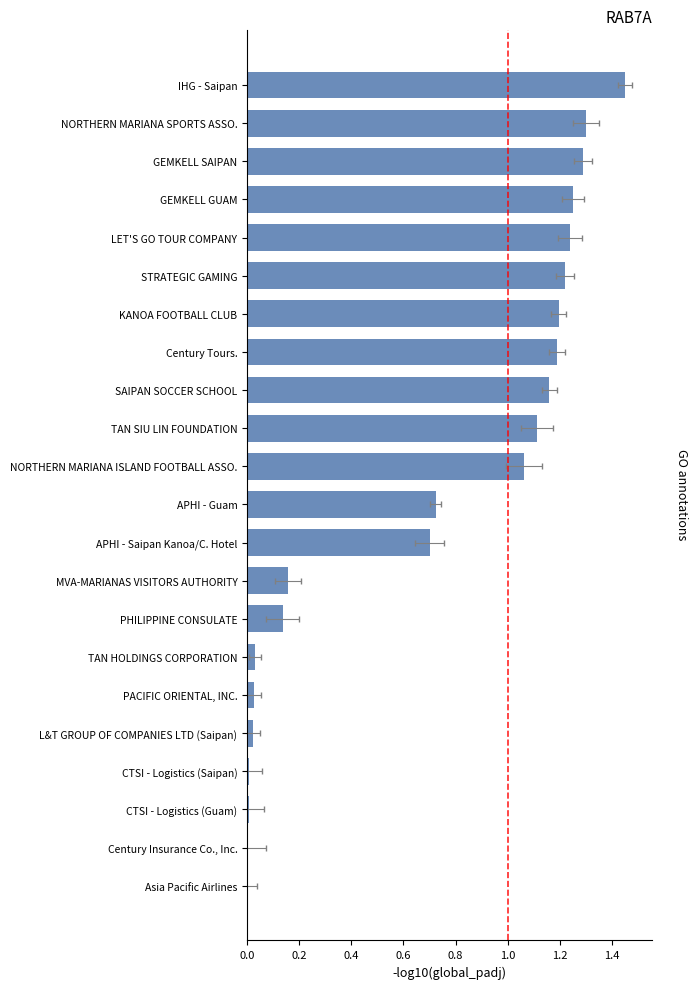

Reading left to right, what are all the values shown in this chart?

0.0	0.0	0.0	0.0	0.0	0.0	0.0	0.1	0.2	0.7	0.7	1.1	1.1	1.2	1.2	1.2	1.2	1.2	1.2	1.3	1.3	1.4